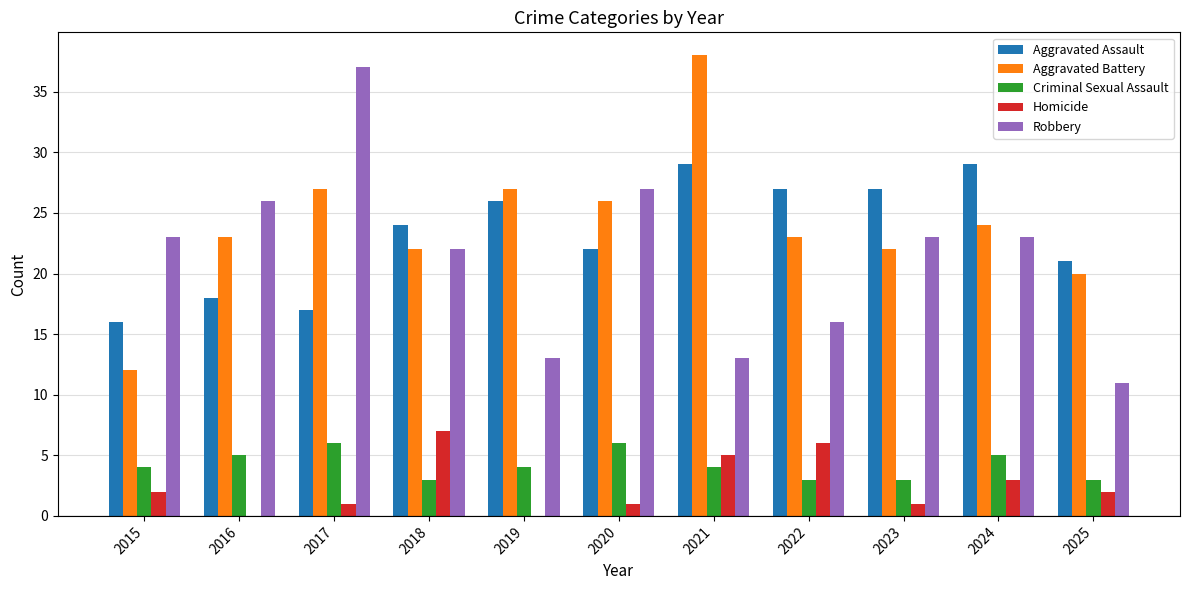

Count the number of categories in the chart.

11